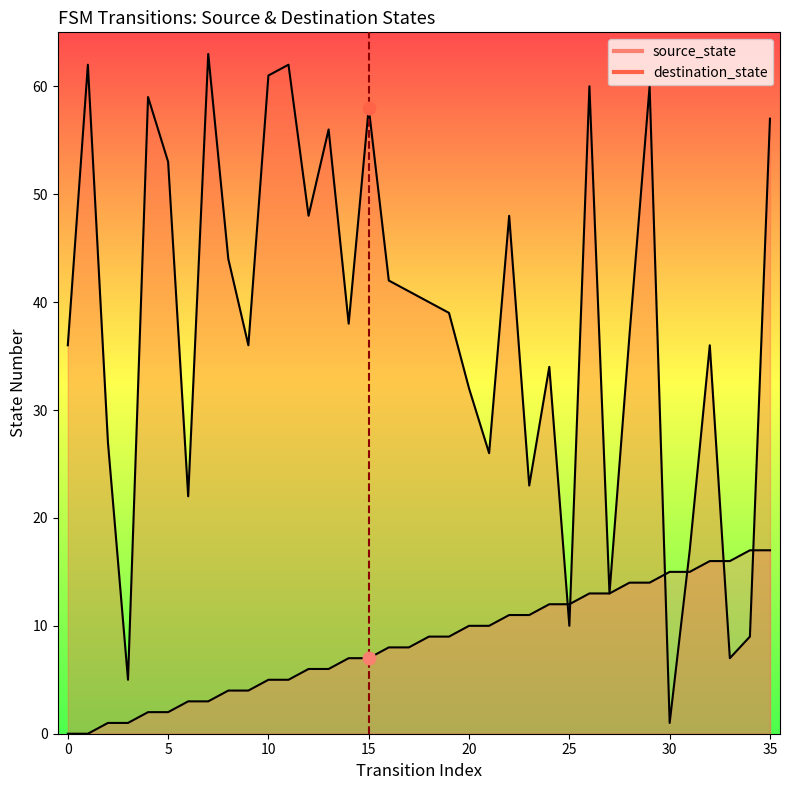

Is the value of source_state at 3 greater than the value of destination_state at 32?

No